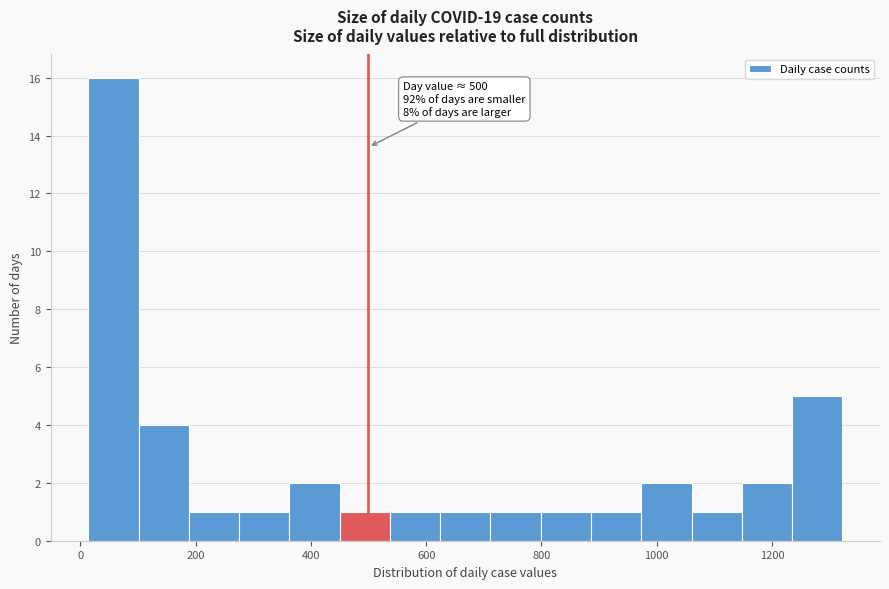

Over which range of the x-axis is the bar tallest?

20 to 100